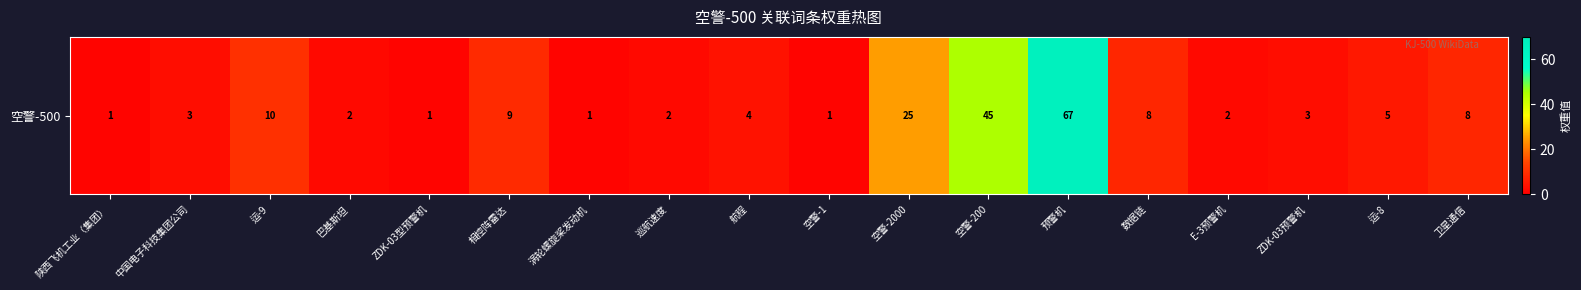

True or false: the data shows 17 at 空警-2000.

False